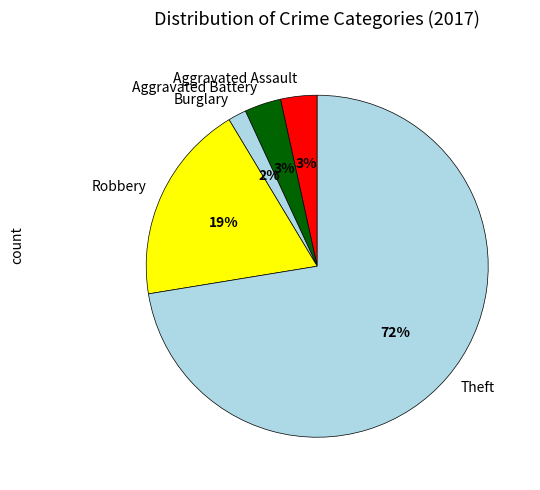

To the nearest percent, what is the combined percentage of Robbery and Burglary?

21%